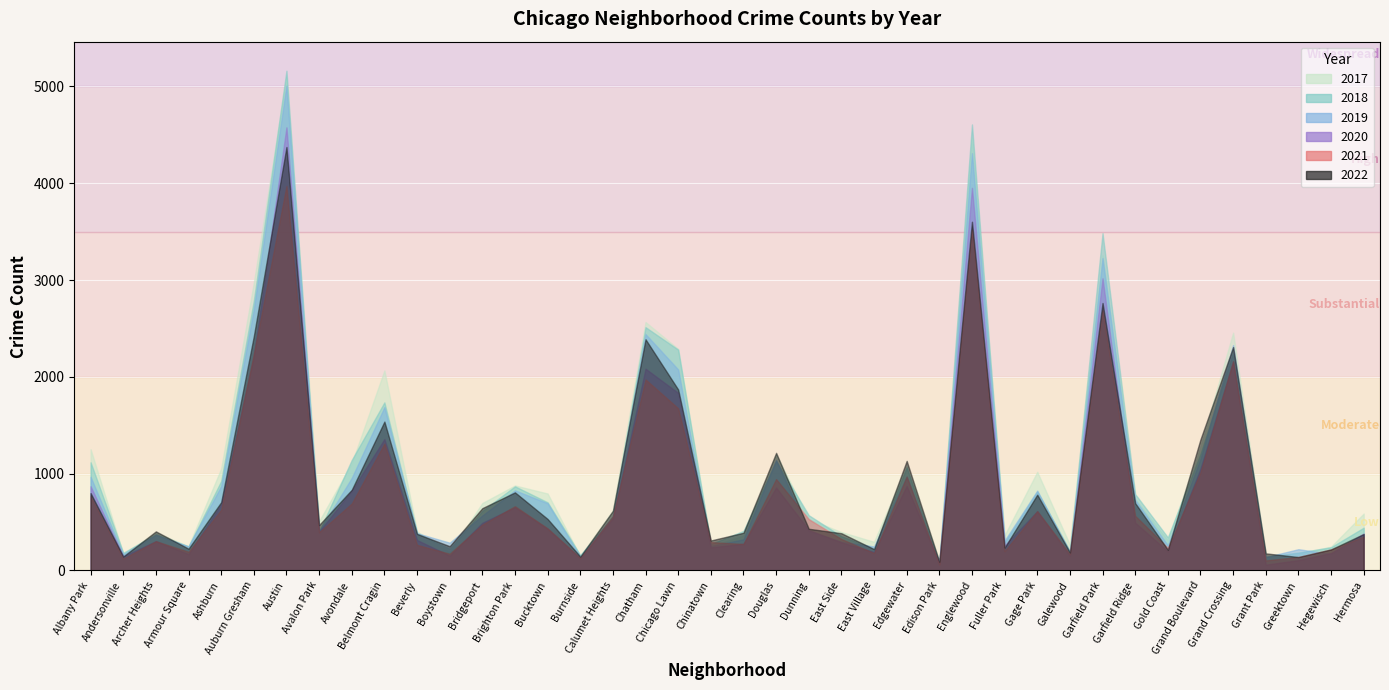

At how many categories does at least one series exceed 1803?

8